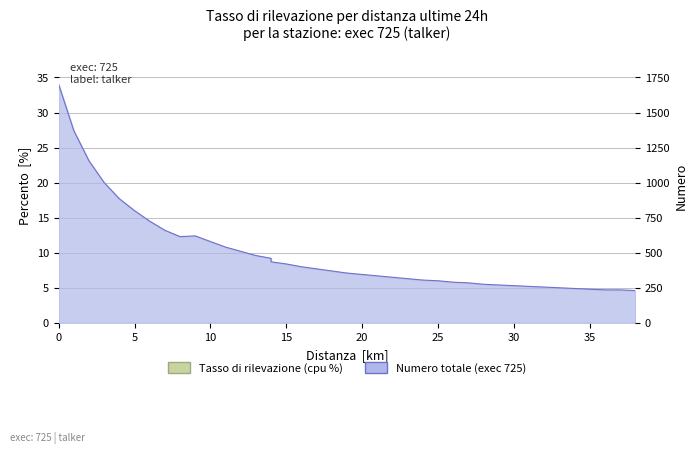

Read the value at 20.

7.1